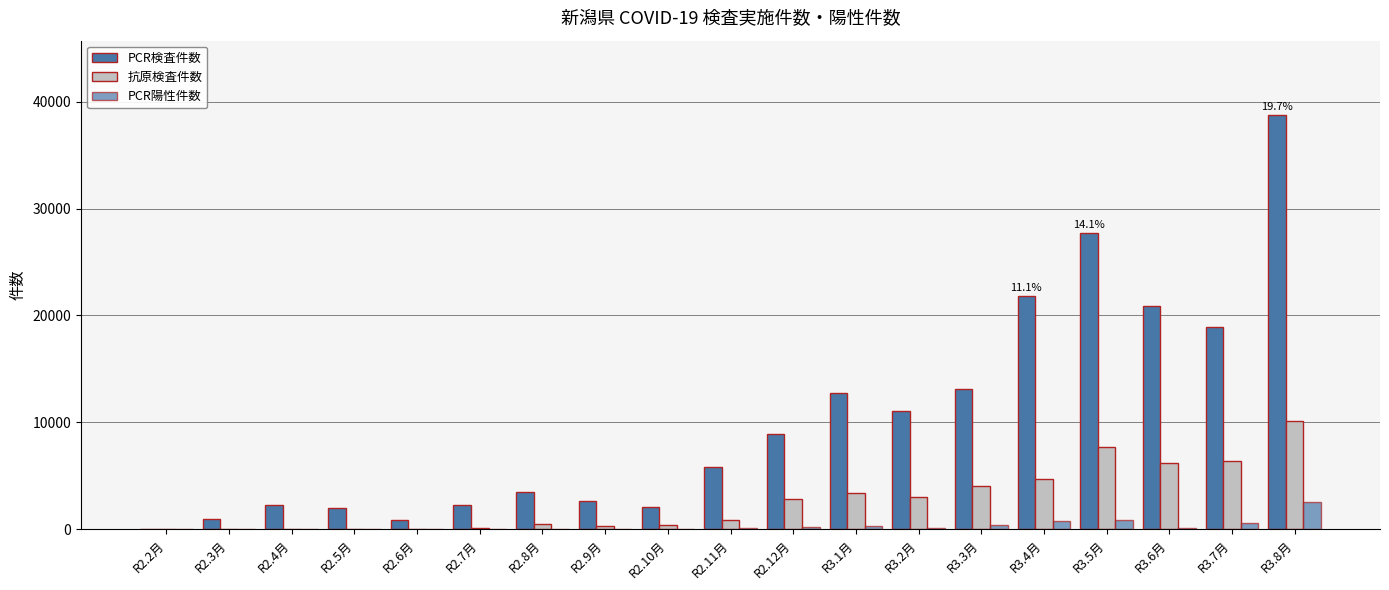

How many groups of bars are there?

19